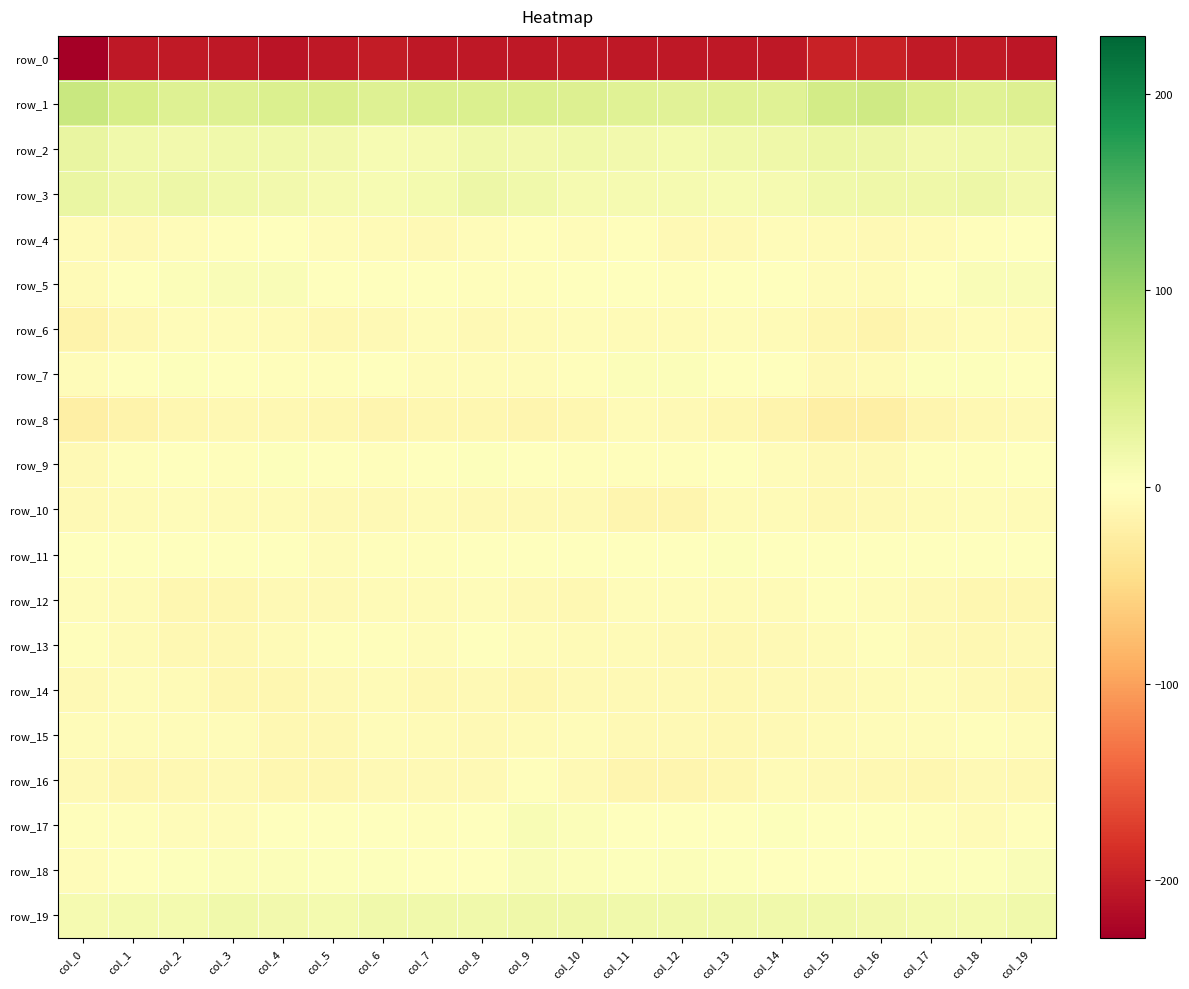

At which label is row_13 closest to -6?

col_11